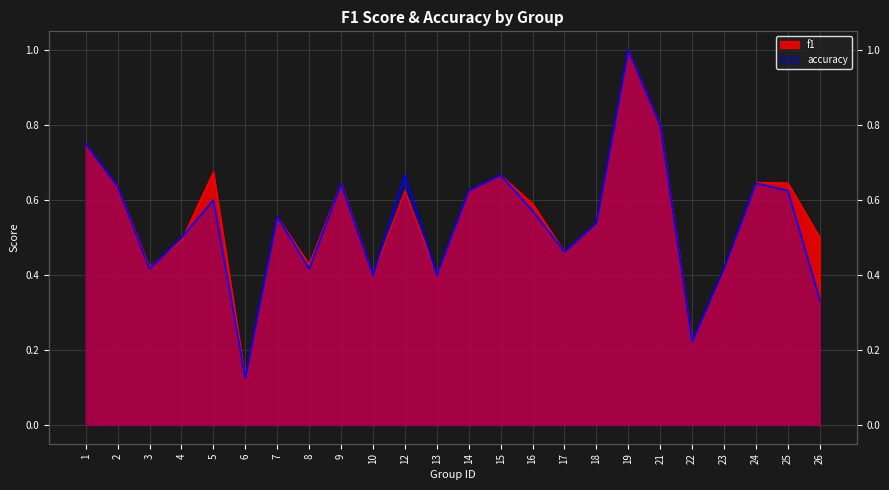

Count the f1 values in the range 0 to 1.

24